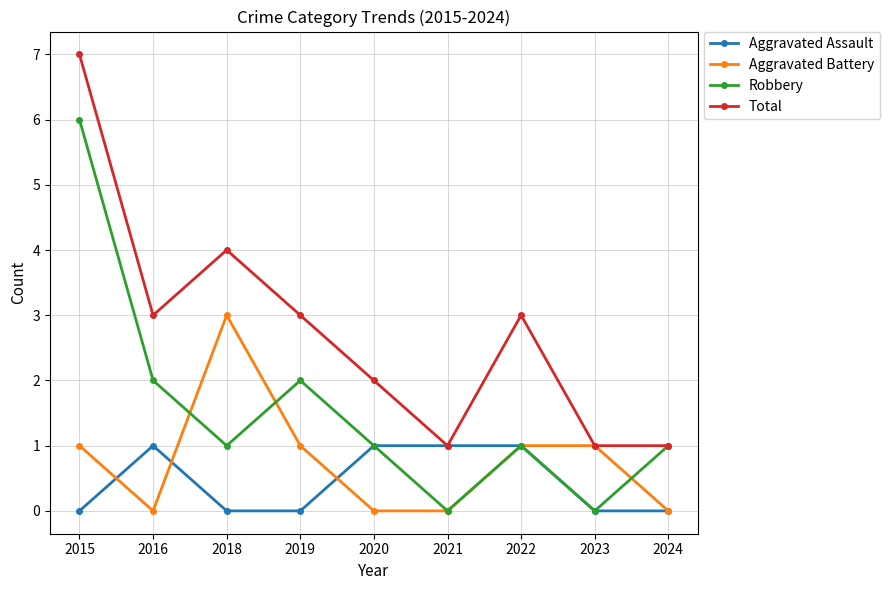

Count the Total values in the range 1 to 3.

7